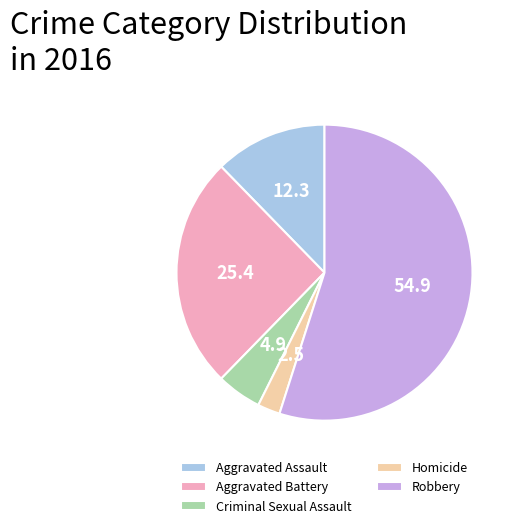

Is the sum of Aggravated Assault and Robbery greater than half?

Yes